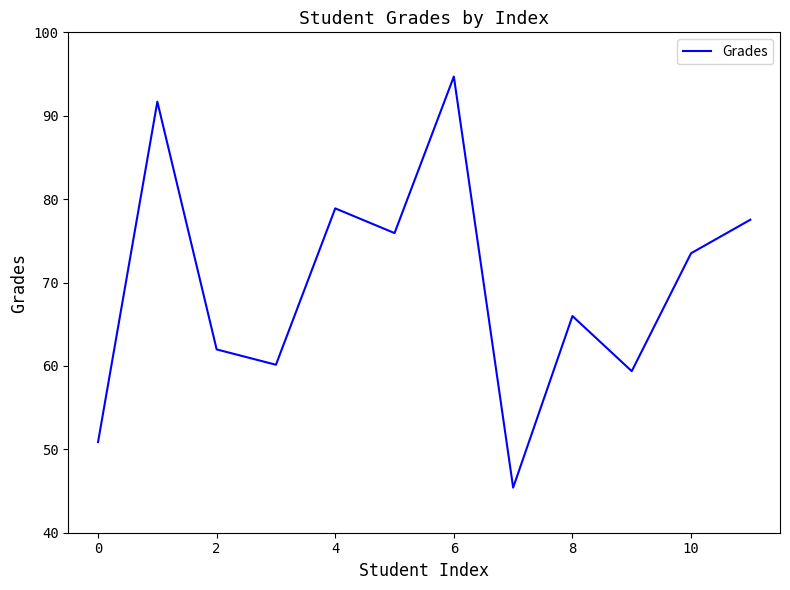

How many values exceed 73?

6